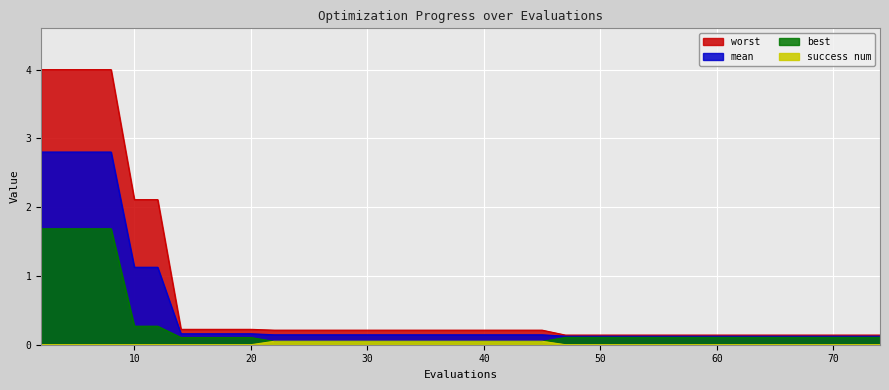

Does the chart display data point markers on the line(s)?

No